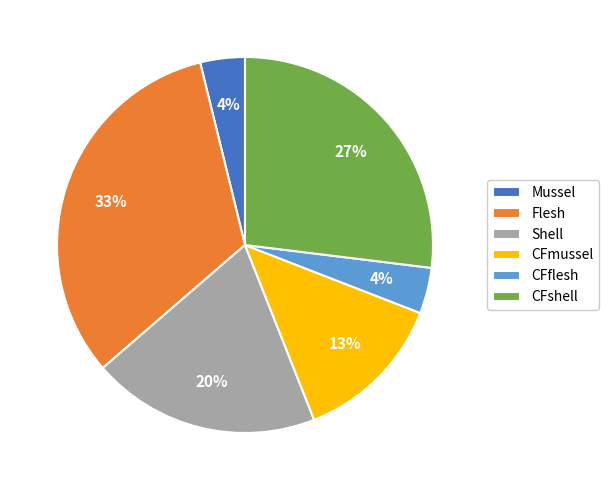

How many slices are in this pie chart?

6